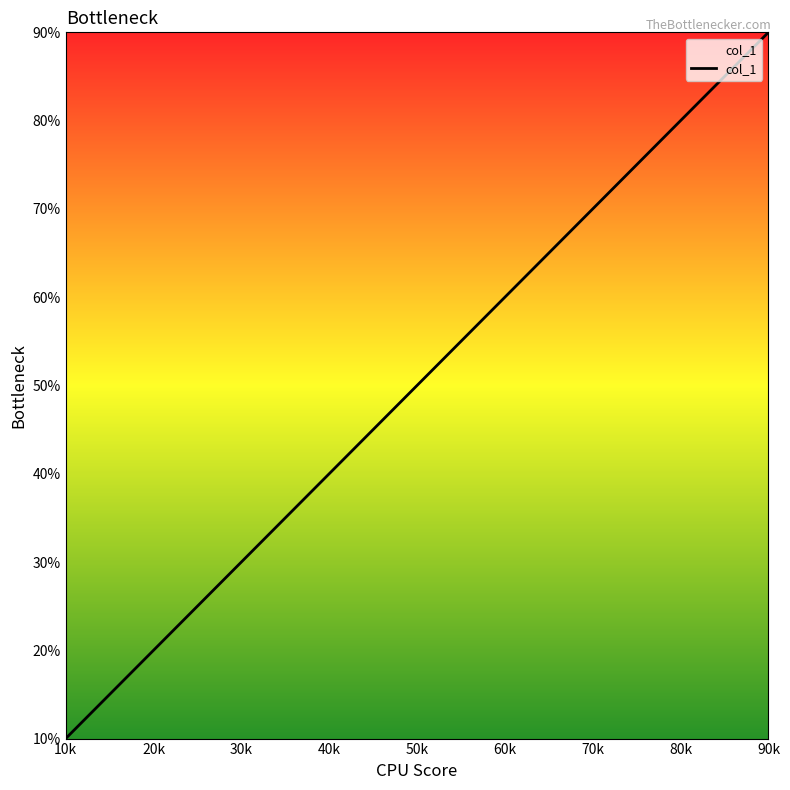

Does the chart have visible grid lines?

No